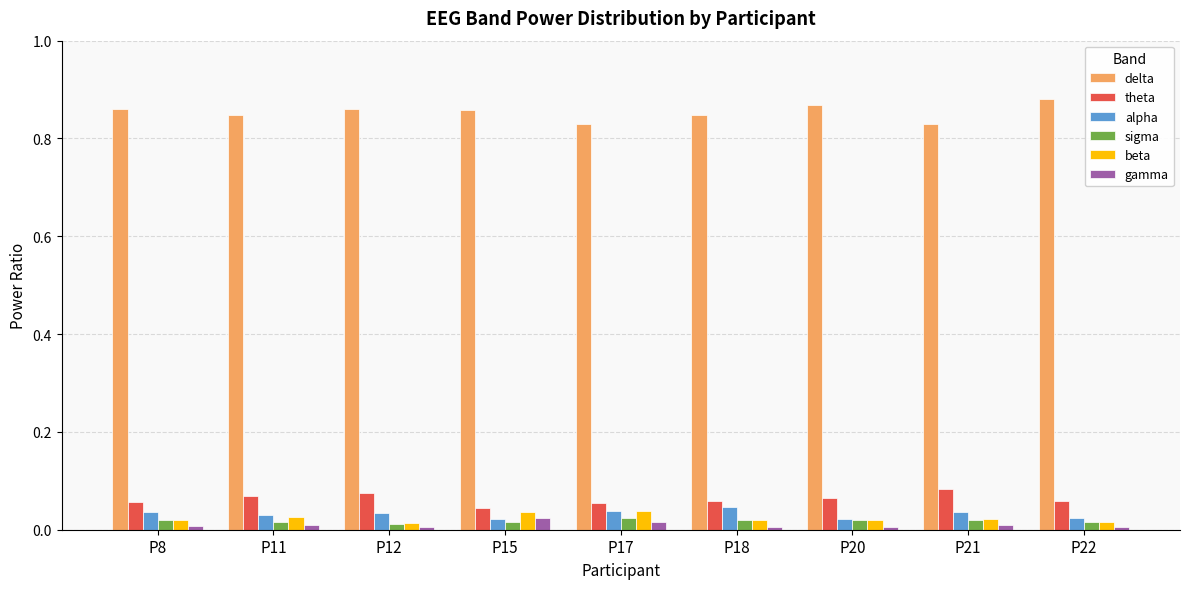

How many groups of bars are there?

9